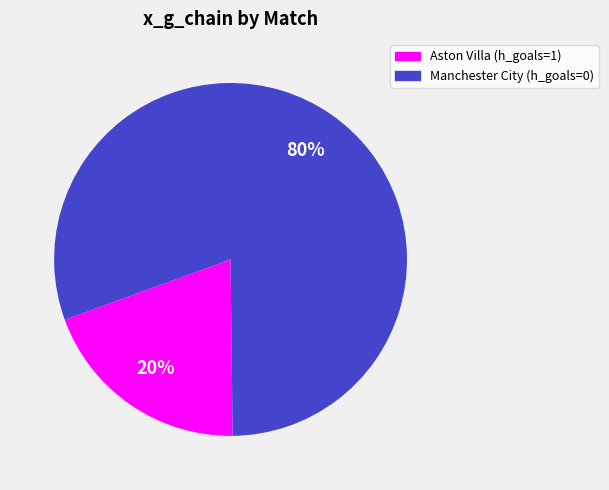

To the nearest percent, what is the average slice percentage?

50%